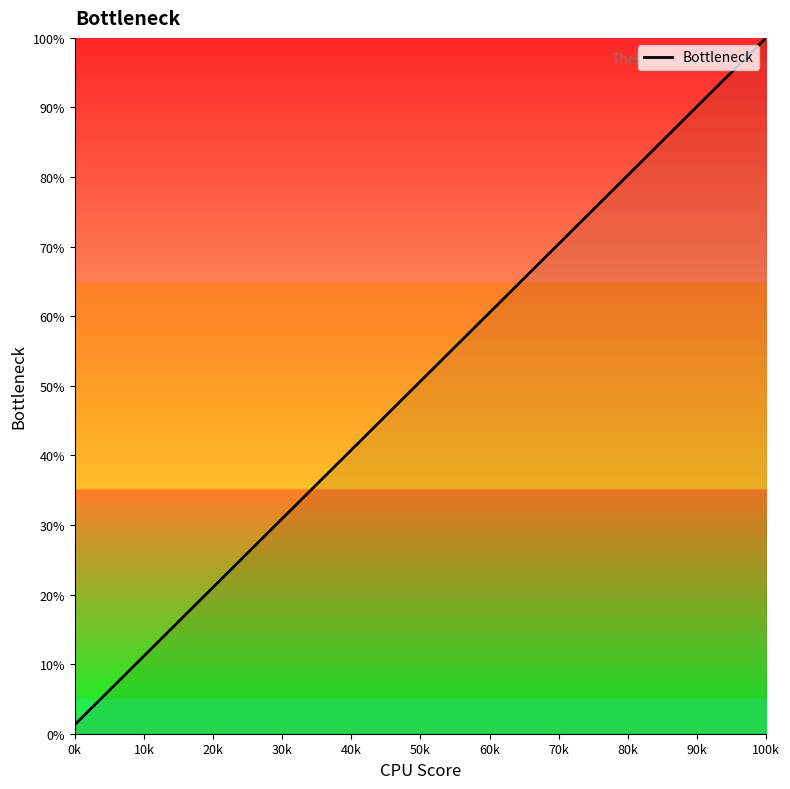

How many lines are shown in the chart?

1